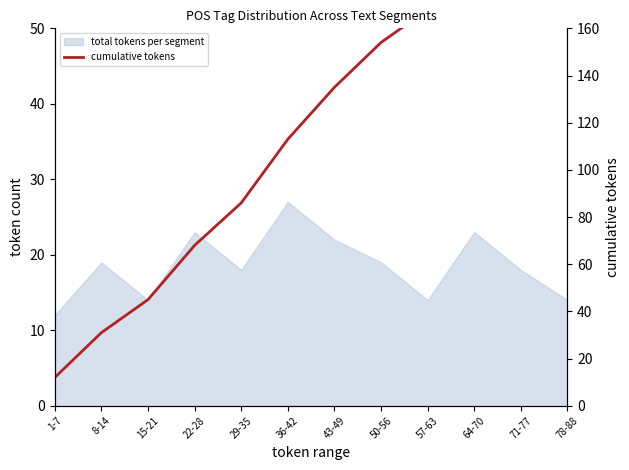

At which category does the chart reach its peak across all series?

78-88